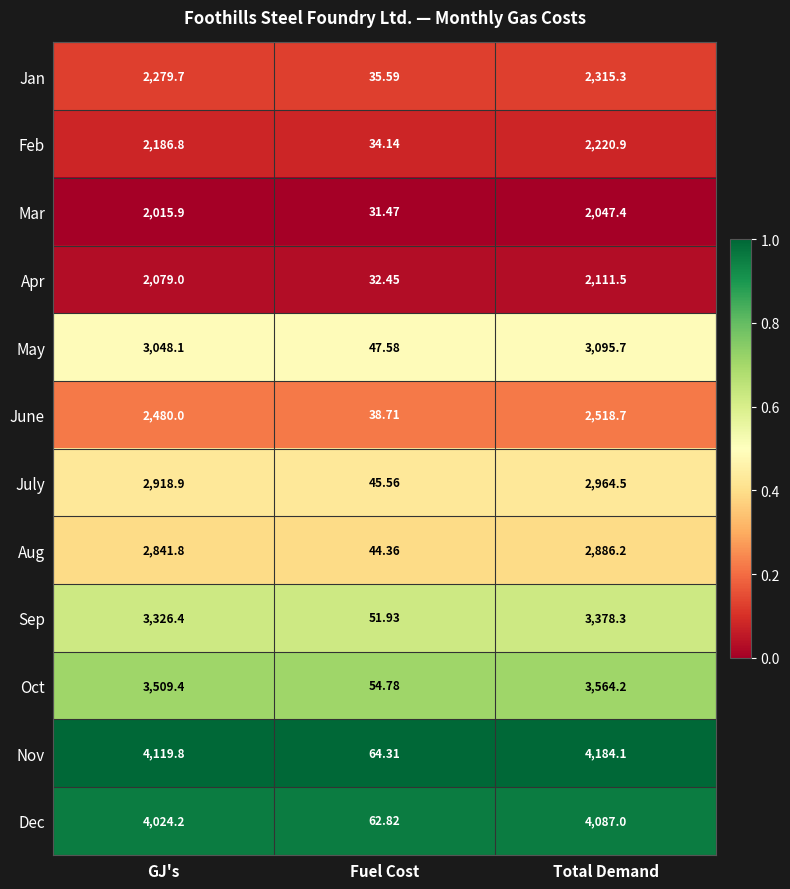

Between Fuel Cost and Total Demand, which series saw the biggest shift?

Nov